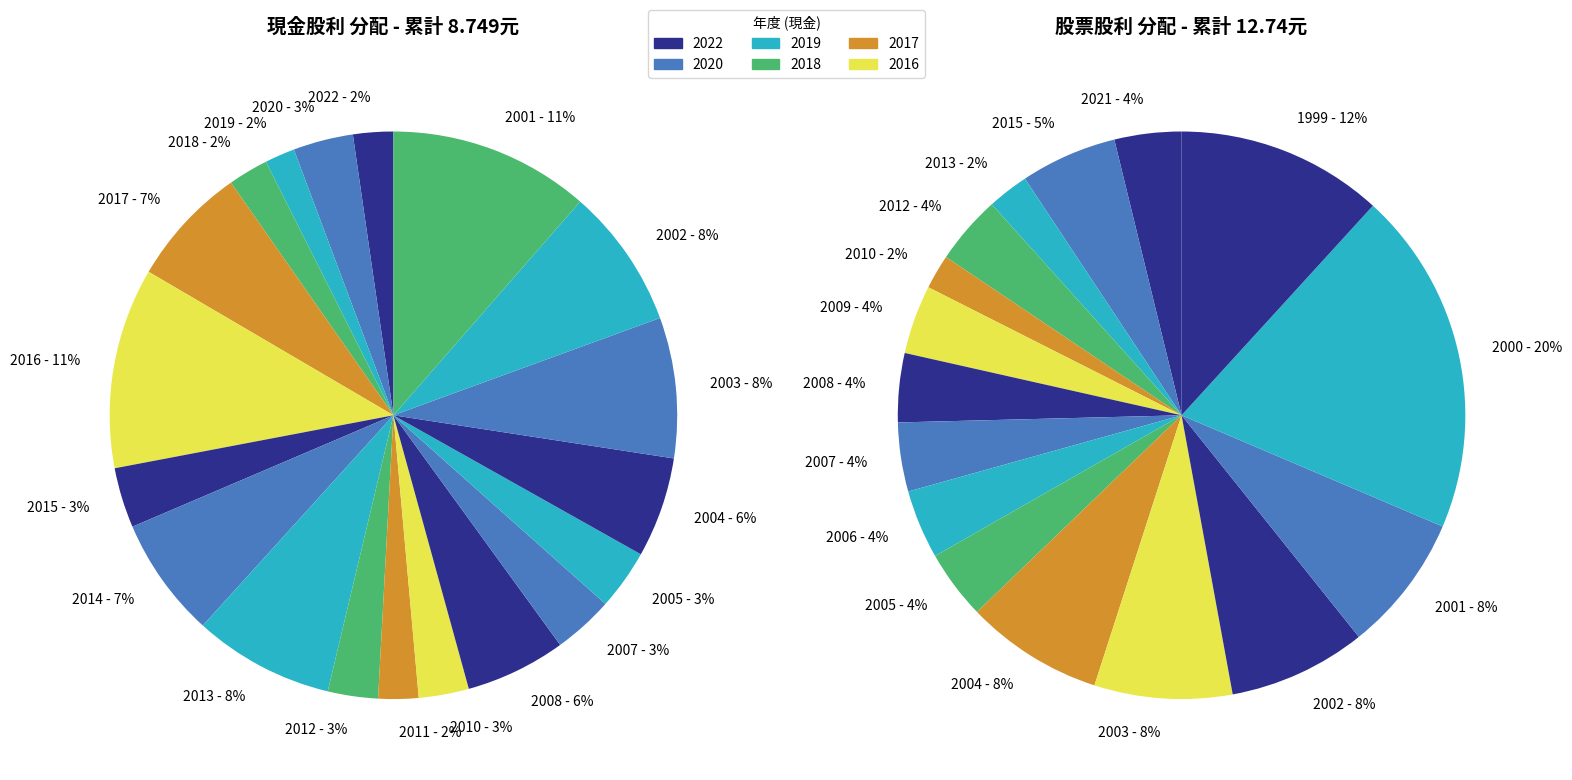

Which series changed the most between 2013 and 2005?

現金股利